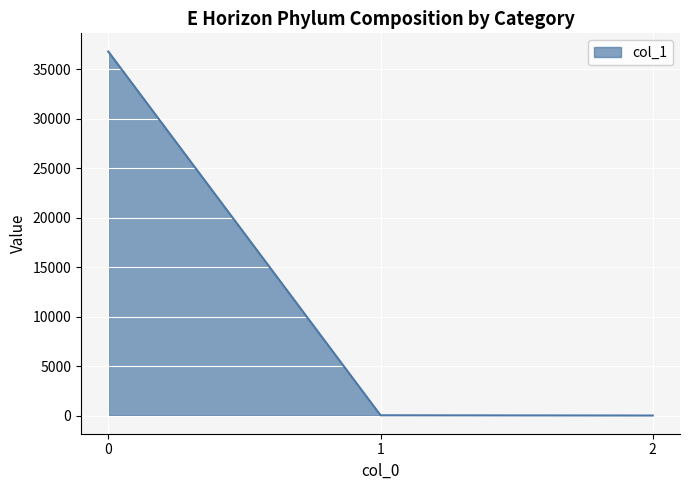

The chart shows a value of 53453.0 at 0. True or false?

False